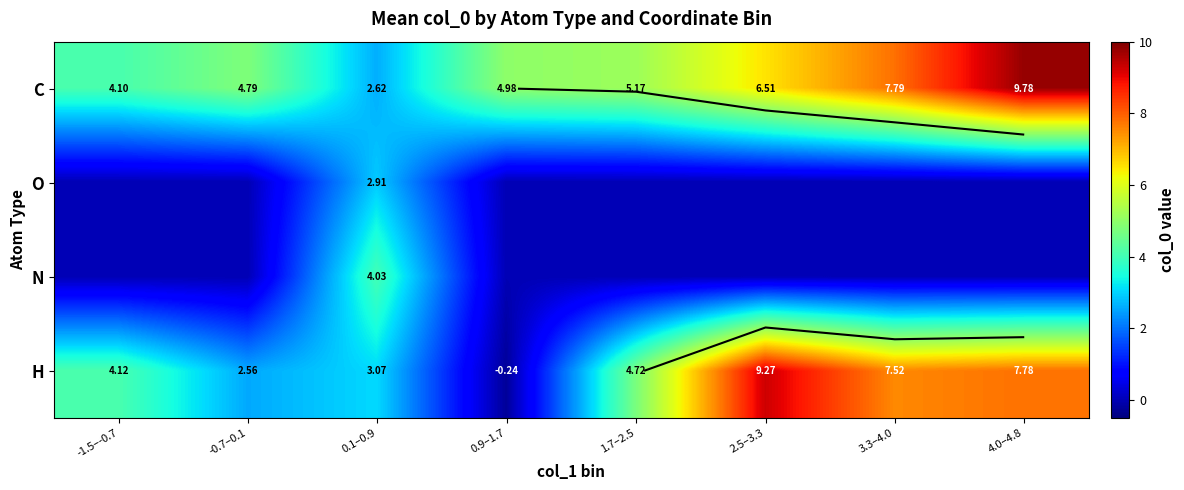

What is the average value of the O series?

0.4